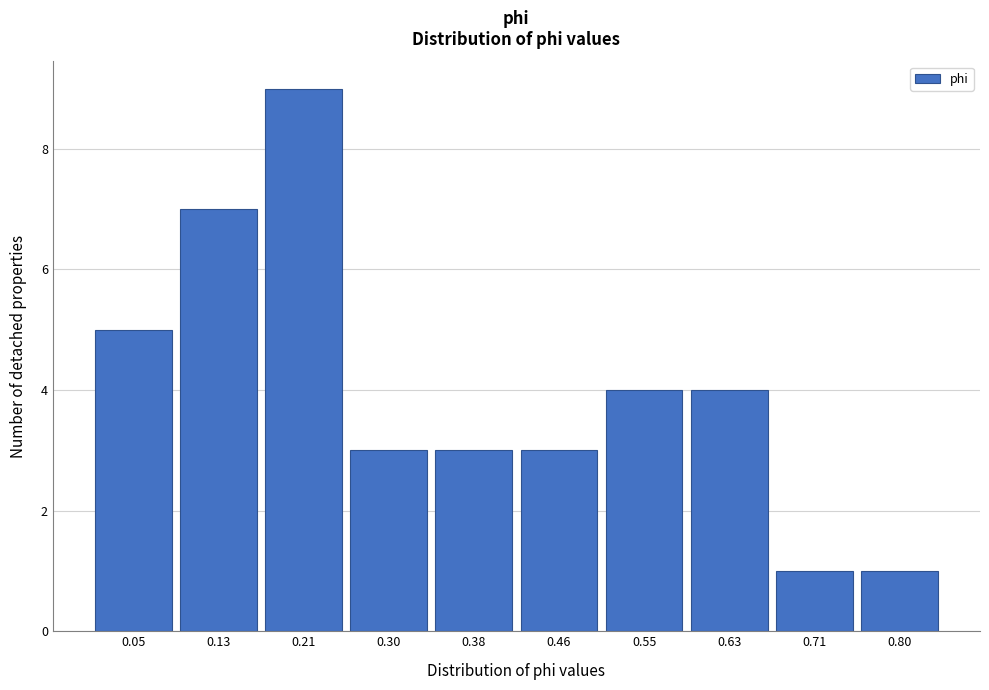

Reading left to right, list all the values displayed in this chart.

0.05=5	0.13=7	0.21=9	0.30=3	0.38=3	0.46=3	0.55=4	0.63=4	0.71=1	0.80=1